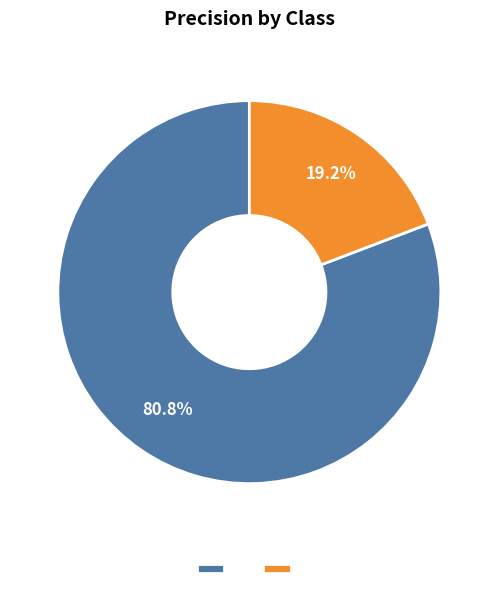

To the nearest percent, what is the difference between the largest and smallest slice percentages?

62%